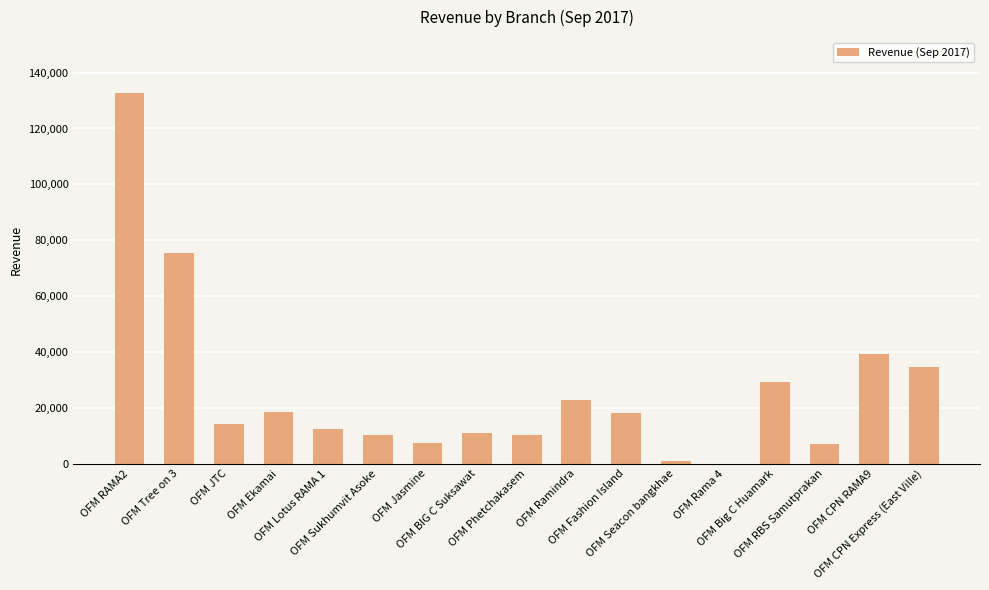

What is the greatest value displayed?

132807